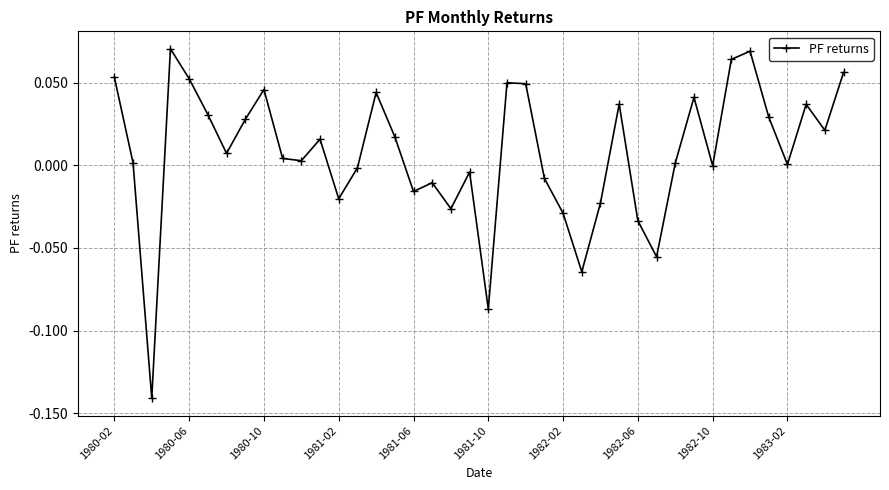

What is the difference between the maximum and minimum values?

0.2